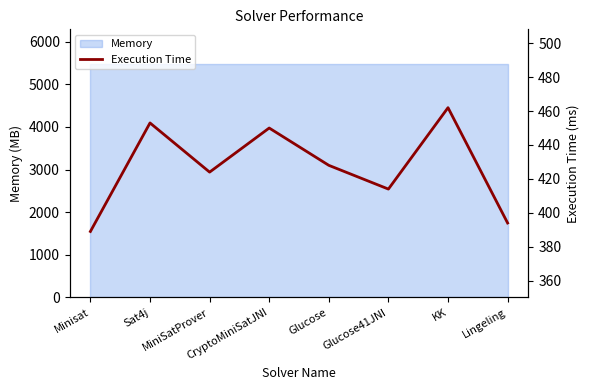

True or false: the data has more than 0 interior local peaks.

True